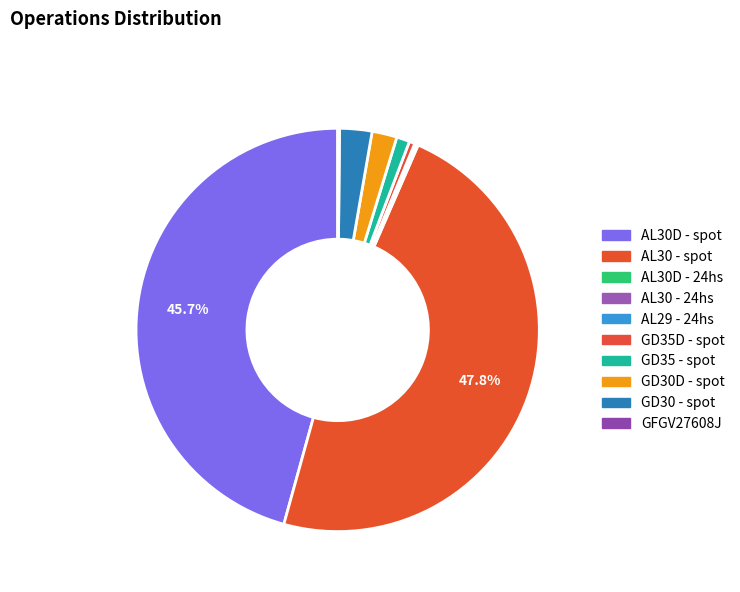

To the nearest percent, what is the difference between the largest and smallest slice percentages?

48%